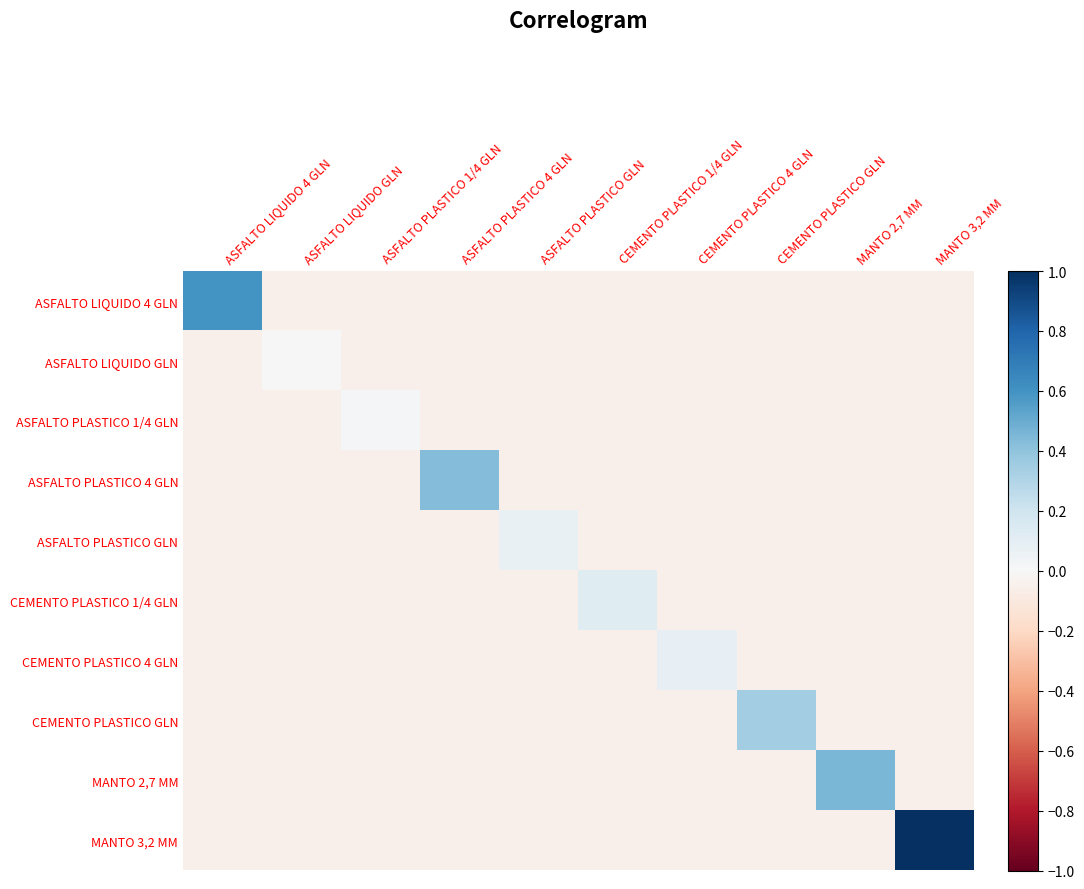

Reading left to right, transcribe all the data shown in this chart.

ASFALTO LIQUIDO 4 GLN: ASFALTO LIQUIDO 4 GLN=0.6	ASFALTO LIQUIDO GLN=-0.1	ASFALTO PLASTICO 1/4 GLN=-0.1	ASFALTO PLASTICO 4 GLN=-0.1	ASFALTO PLASTICO GLN=-0.1	CEMENTO PLASTICO 1/4 GLN=-0.1	CEMENTO PLASTICO 4 GLN=-0.1	CEMENTO PLASTICO GLN=-0.1	MANTO 2,7 MM=-0.1	MANTO 3,2 MM=-0.1
ASFALTO LIQUIDO GLN: ASFALTO LIQUIDO 4 GLN=-0.1	ASFALTO LIQUIDO GLN=0.0	ASFALTO PLASTICO 1/4 GLN=-0.1	ASFALTO PLASTICO 4 GLN=-0.1	ASFALTO PLASTICO GLN=-0.1	CEMENTO PLASTICO 1/4 GLN=-0.1	CEMENTO PLASTICO 4 GLN=-0.1	CEMENTO PLASTICO GLN=-0.1	MANTO 2,7 MM=-0.1	MANTO 3,2 MM=-0.1
ASFALTO PLASTICO 1/4 GLN: ASFALTO LIQUIDO 4 GLN=-0.1	ASFALTO LIQUIDO GLN=-0.1	ASFALTO PLASTICO 1/4 GLN=0.0	ASFALTO PLASTICO 4 GLN=-0.1	ASFALTO PLASTICO GLN=-0.1	CEMENTO PLASTICO 1/4 GLN=-0.1	CEMENTO PLASTICO 4 GLN=-0.1	CEMENTO PLASTICO GLN=-0.1	MANTO 2,7 MM=-0.1	MANTO 3,2 MM=-0.1
ASFALTO PLASTICO 4 GLN: ASFALTO LIQUIDO 4 GLN=-0.1	ASFALTO LIQUIDO GLN=-0.1	ASFALTO PLASTICO 1/4 GLN=-0.1	ASFALTO PLASTICO 4 GLN=0.4	ASFALTO PLASTICO GLN=-0.1	CEMENTO PLASTICO 1/4 GLN=-0.1	CEMENTO PLASTICO 4 GLN=-0.1	CEMENTO PLASTICO GLN=-0.1	MANTO 2,7 MM=-0.1	MANTO 3,2 MM=-0.1
ASFALTO PLASTICO GLN: ASFALTO LIQUIDO 4 GLN=-0.1	ASFALTO LIQUIDO GLN=-0.1	ASFALTO PLASTICO 1/4 GLN=-0.1	ASFALTO PLASTICO 4 GLN=-0.1	ASFALTO PLASTICO GLN=0.1	CEMENTO PLASTICO 1/4 GLN=-0.1	CEMENTO PLASTICO 4 GLN=-0.1	CEMENTO PLASTICO GLN=-0.1	MANTO 2,7 MM=-0.1	MANTO 3,2 MM=-0.1
CEMENTO PLASTICO 1/4 GLN: ASFALTO LIQUIDO 4 GLN=-0.1	ASFALTO LIQUIDO GLN=-0.1	ASFALTO PLASTICO 1/4 GLN=-0.1	ASFALTO PLASTICO 4 GLN=-0.1	ASFALTO PLASTICO GLN=-0.1	CEMENTO PLASTICO 1/4 GLN=0.1	CEMENTO PLASTICO 4 GLN=-0.1	CEMENTO PLASTICO GLN=-0.1	MANTO 2,7 MM=-0.1	MANTO 3,2 MM=-0.1
CEMENTO PLASTICO 4 GLN: ASFALTO LIQUIDO 4 GLN=-0.1	ASFALTO LIQUIDO GLN=-0.1	ASFALTO PLASTICO 1/4 GLN=-0.1	ASFALTO PLASTICO 4 GLN=-0.1	ASFALTO PLASTICO GLN=-0.1	CEMENTO PLASTICO 1/4 GLN=-0.1	CEMENTO PLASTICO 4 GLN=0.1	CEMENTO PLASTICO GLN=-0.1	MANTO 2,7 MM=-0.1	MANTO 3,2 MM=-0.1
CEMENTO PLASTICO GLN: ASFALTO LIQUIDO 4 GLN=-0.1	ASFALTO LIQUIDO GLN=-0.1	ASFALTO PLASTICO 1/4 GLN=-0.1	ASFALTO PLASTICO 4 GLN=-0.1	ASFALTO PLASTICO GLN=-0.1	CEMENTO PLASTICO 1/4 GLN=-0.1	CEMENTO PLASTICO 4 GLN=-0.1	CEMENTO PLASTICO GLN=0.3	MANTO 2,7 MM=-0.1	MANTO 3,2 MM=-0.1
MANTO 2,7 MM: ASFALTO LIQUIDO 4 GLN=-0.1	ASFALTO LIQUIDO GLN=-0.1	ASFALTO PLASTICO 1/4 GLN=-0.1	ASFALTO PLASTICO 4 GLN=-0.1	ASFALTO PLASTICO GLN=-0.1	CEMENTO PLASTICO 1/4 GLN=-0.1	CEMENTO PLASTICO 4 GLN=-0.1	CEMENTO PLASTICO GLN=-0.1	MANTO 2,7 MM=0.5	MANTO 3,2 MM=-0.1
MANTO 3,2 MM: ASFALTO LIQUIDO 4 GLN=-0.1	ASFALTO LIQUIDO GLN=-0.1	ASFALTO PLASTICO 1/4 GLN=-0.1	ASFALTO PLASTICO 4 GLN=-0.1	ASFALTO PLASTICO GLN=-0.1	CEMENTO PLASTICO 1/4 GLN=-0.1	CEMENTO PLASTICO 4 GLN=-0.1	CEMENTO PLASTICO GLN=-0.1	MANTO 2,7 MM=-0.1	MANTO 3,2 MM=1.0